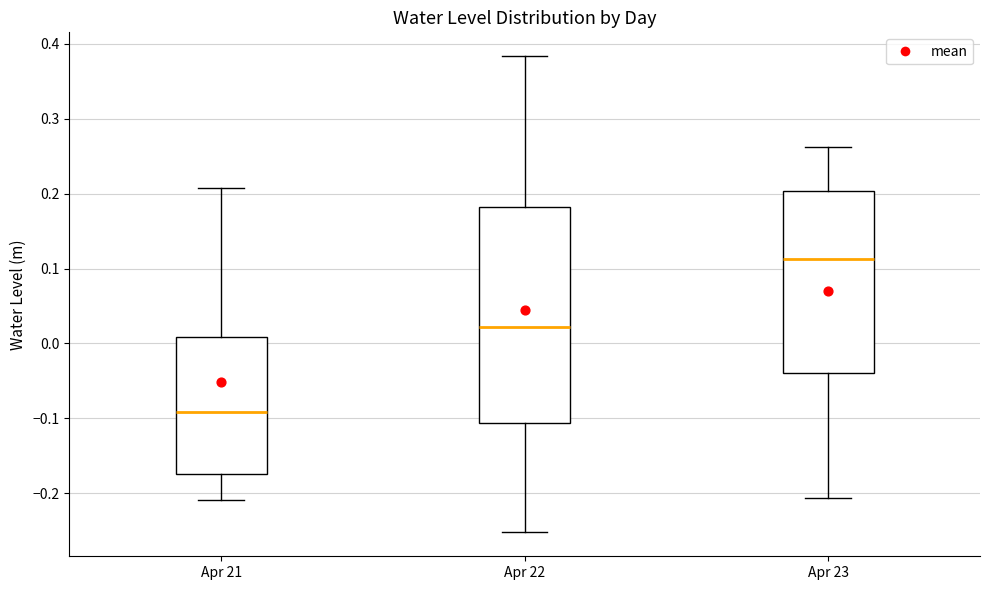

Which box is the tallest, from its lower edge to its upper edge?

Apr 22